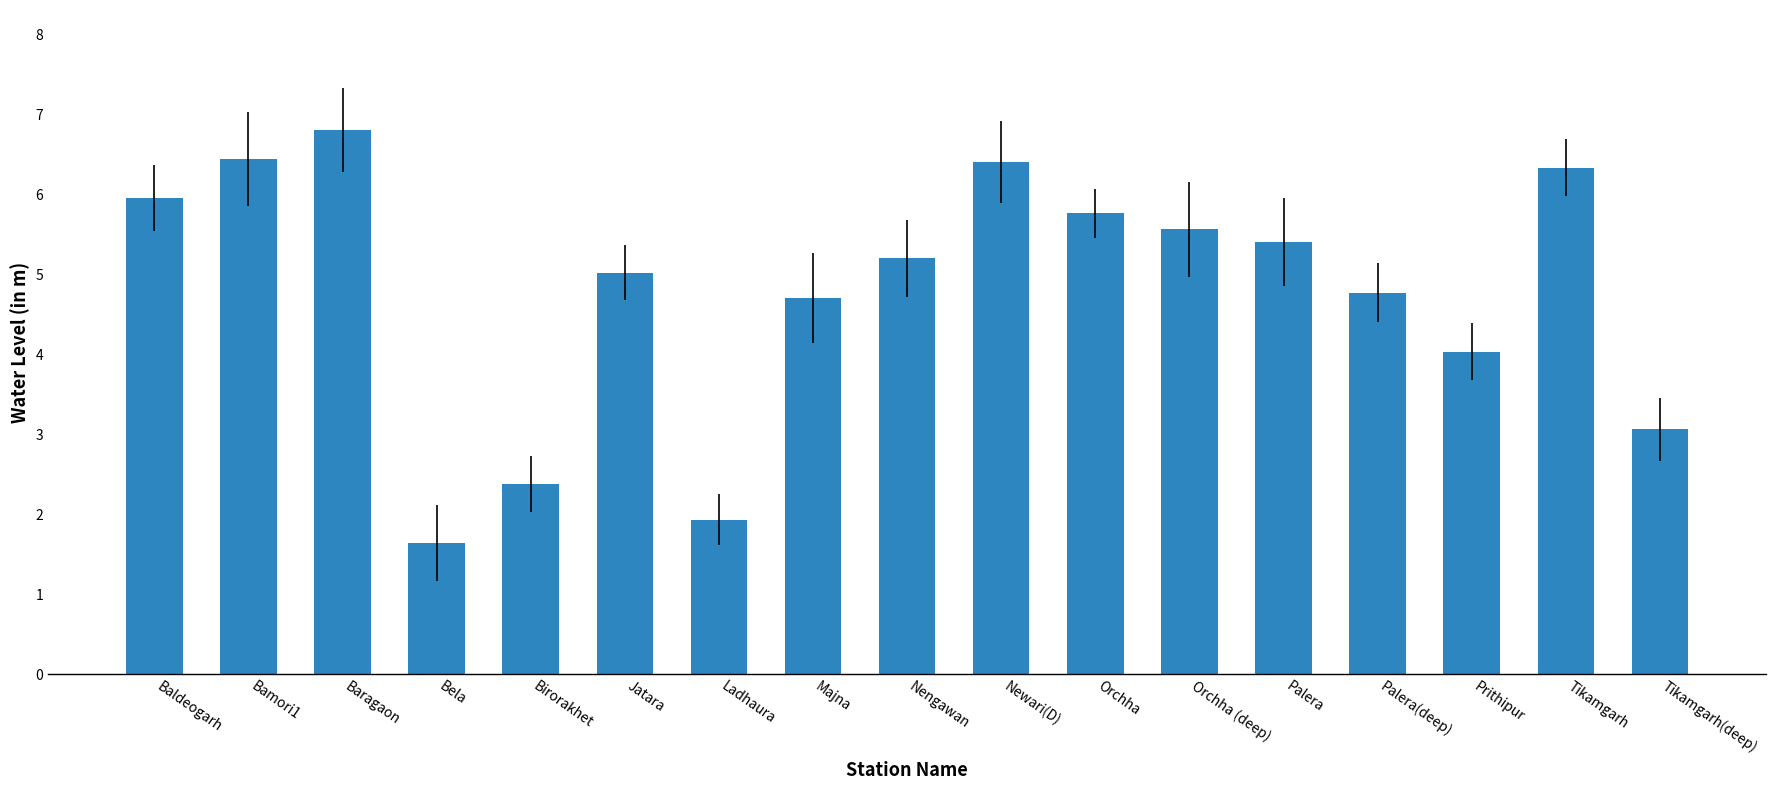

Which category has the lowest value across all series?

Bela